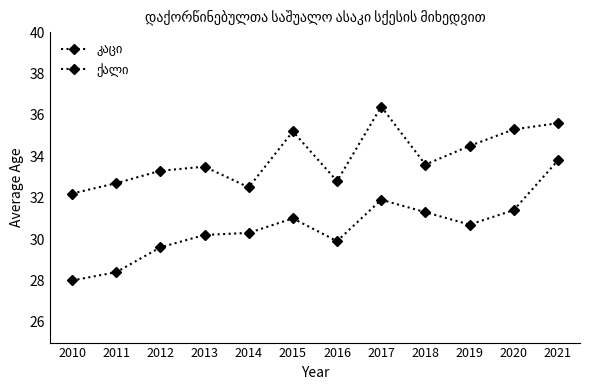

How many distinct data groups are displayed?

2